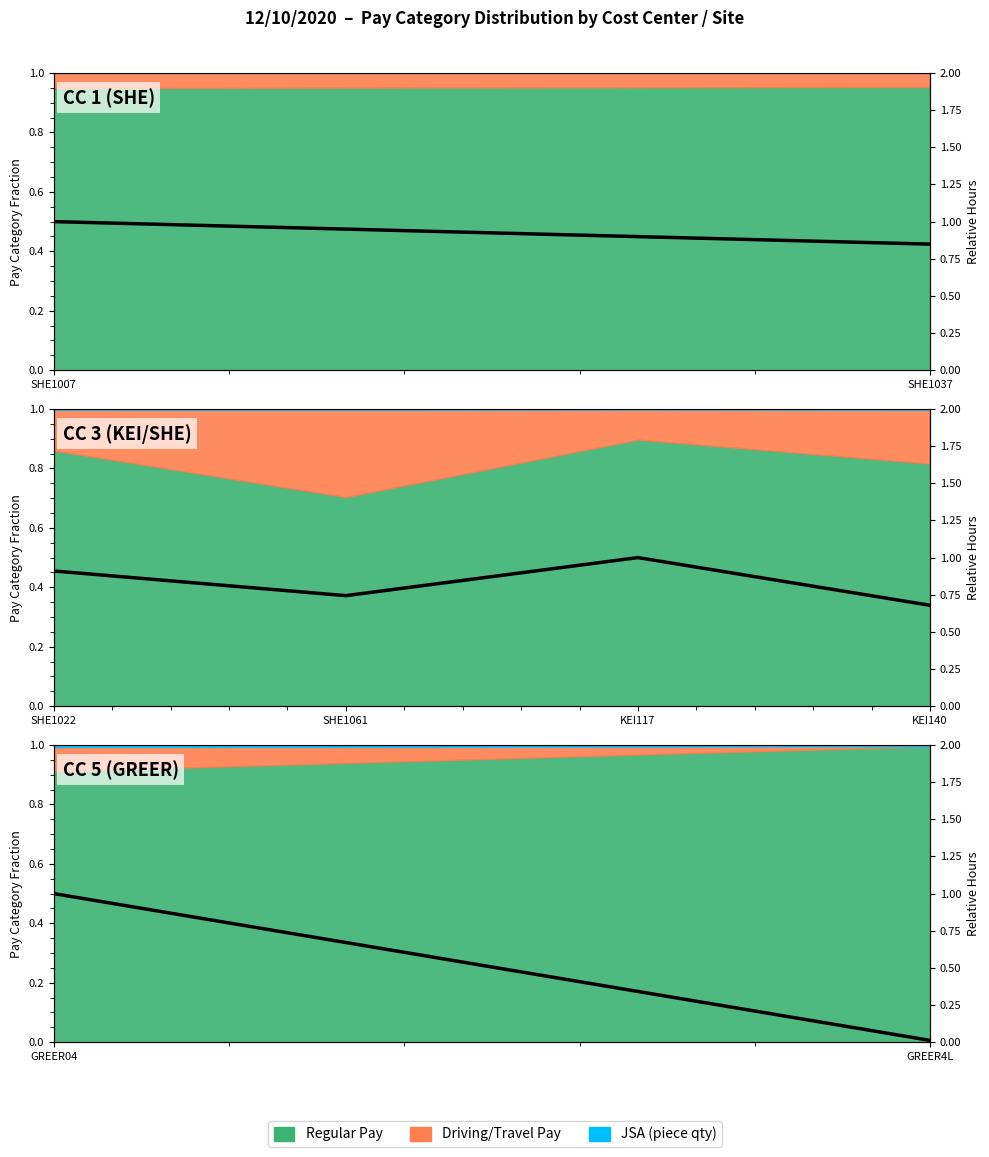

Which category has the highest value across all series?

SHE1007